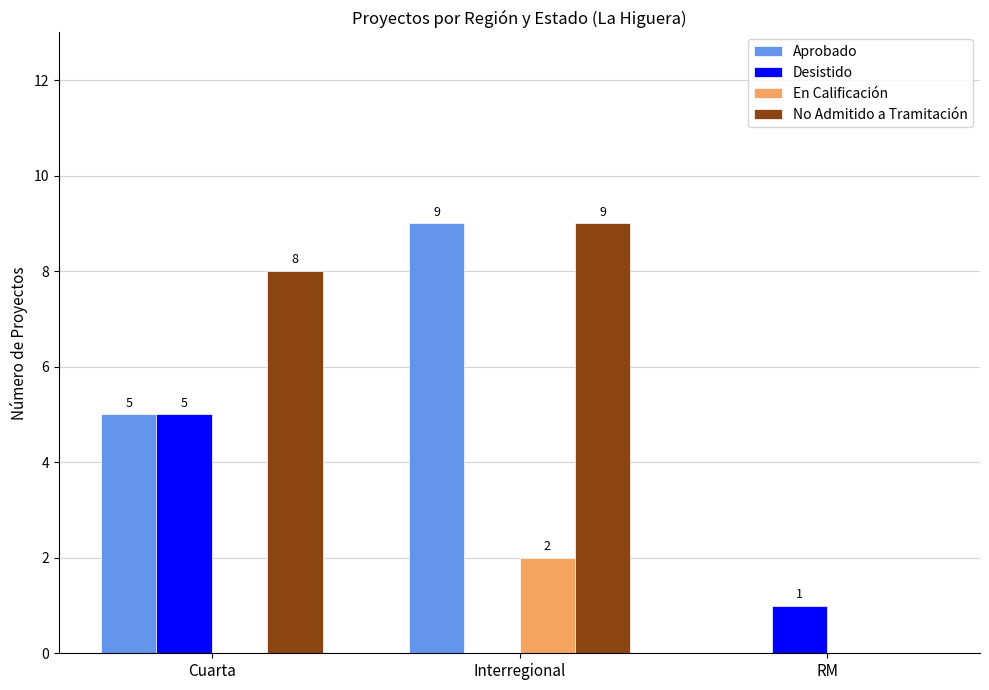

How many positive values does the Aprobado series have?

2